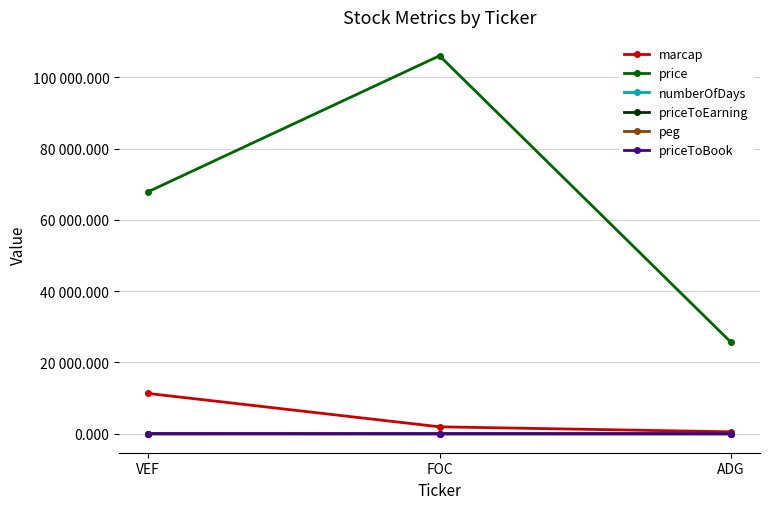

The marcap series shows 11314.0 at VEF. True or false?

True